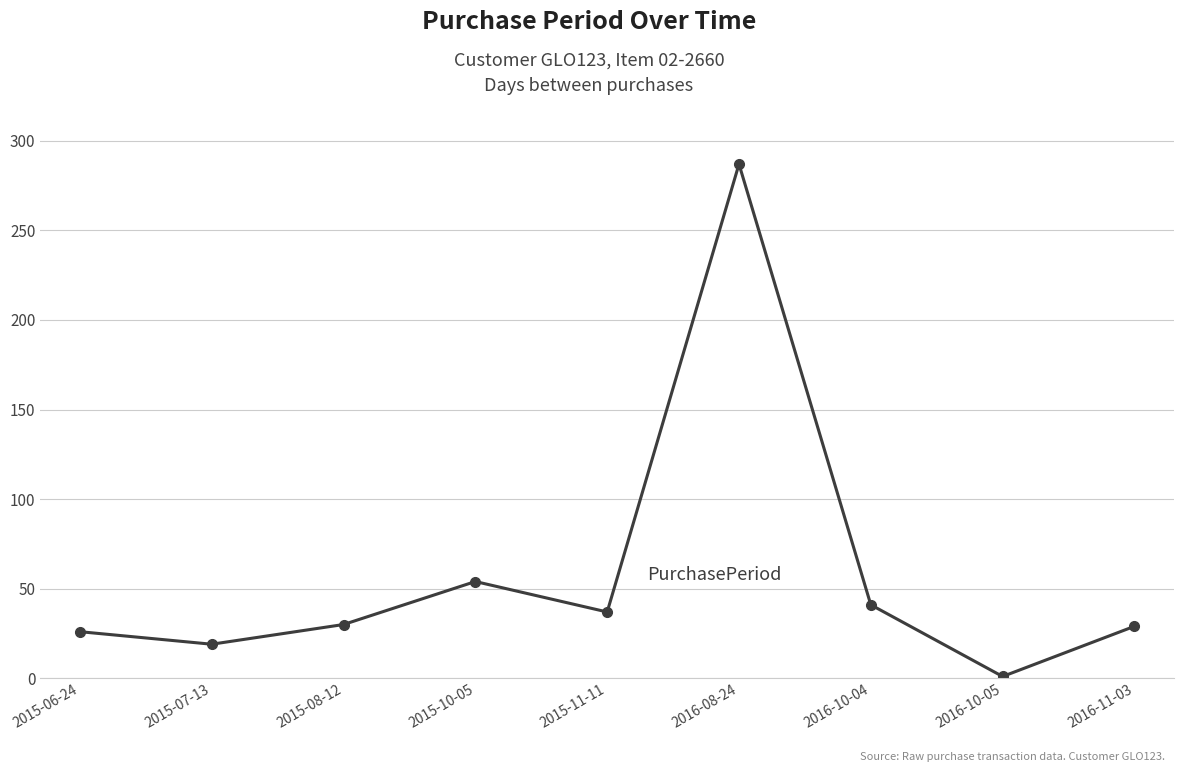

Is it true that the value at 2015-08-12 is 30?

True